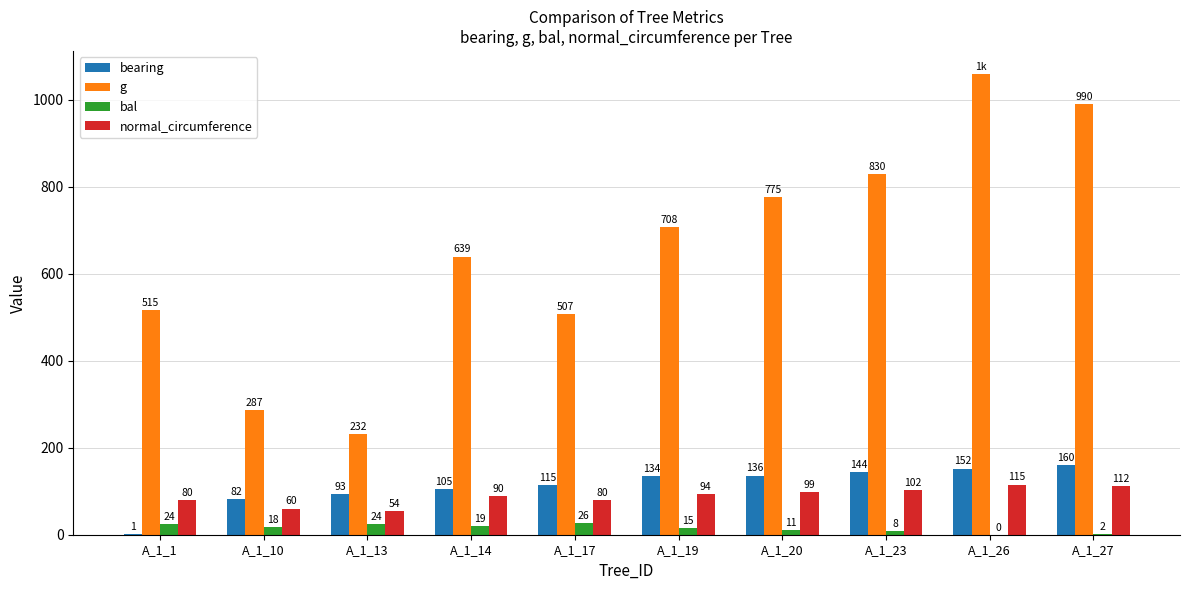

Which series has the largest total across all categories?

g